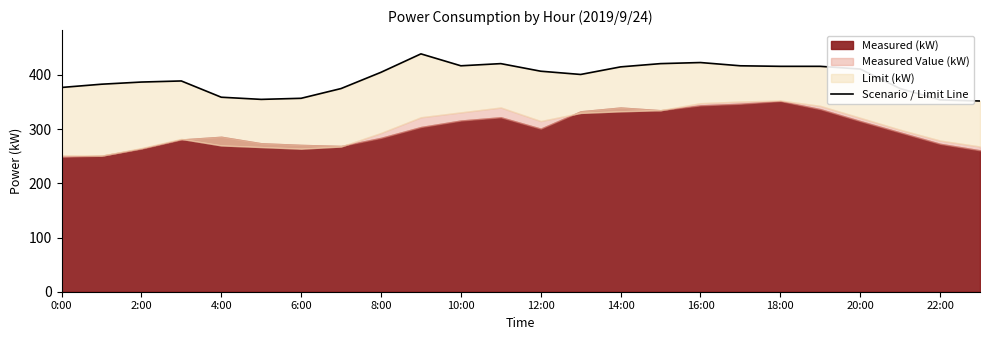

What is the label of the 3rd point from the right?

21